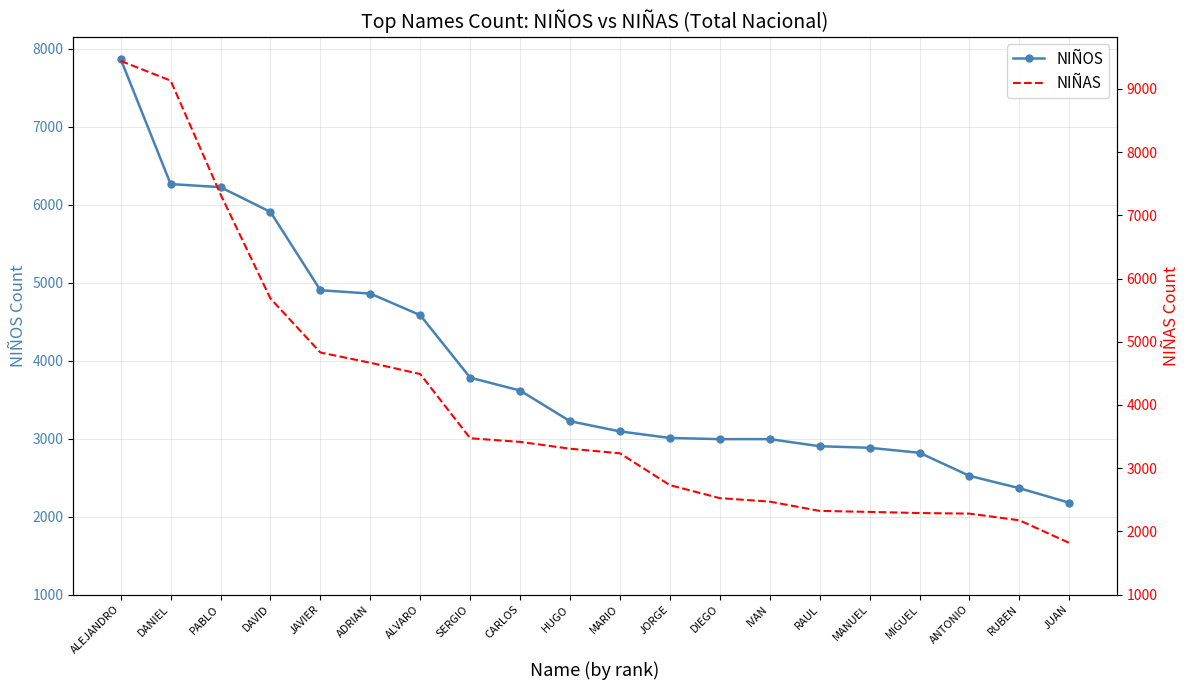

List the series in order of their overall mean, highest first.

NIÑAS, NIÑOS